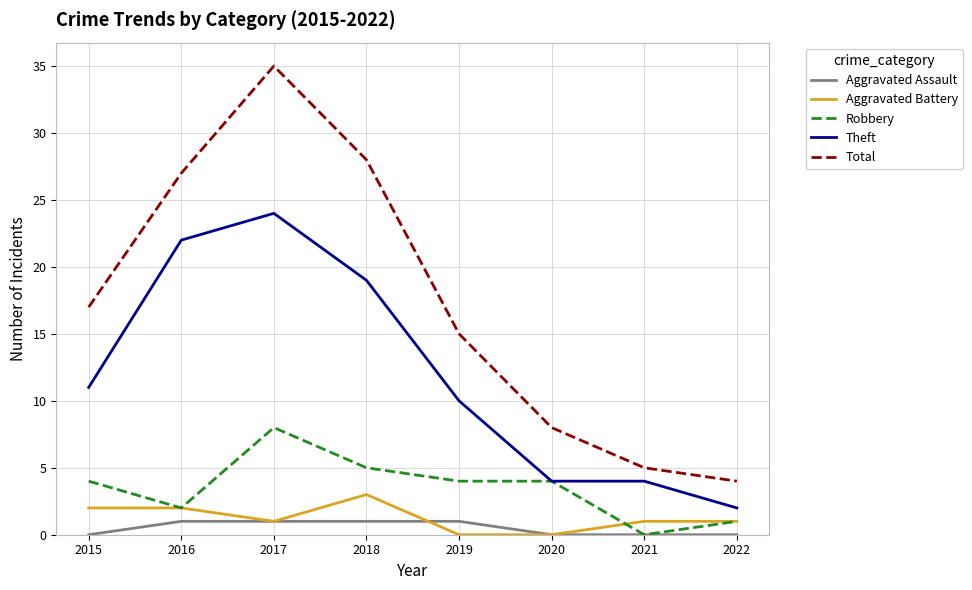

What is the difference between the Aggravated Battery values at 2018 and 2017?

2